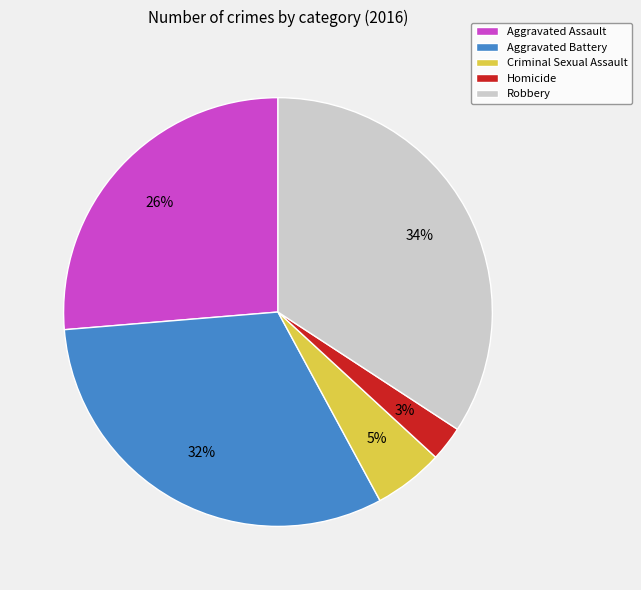

Is the sum of Criminal Sexual Assault and Aggravated Assault greater than half?

No